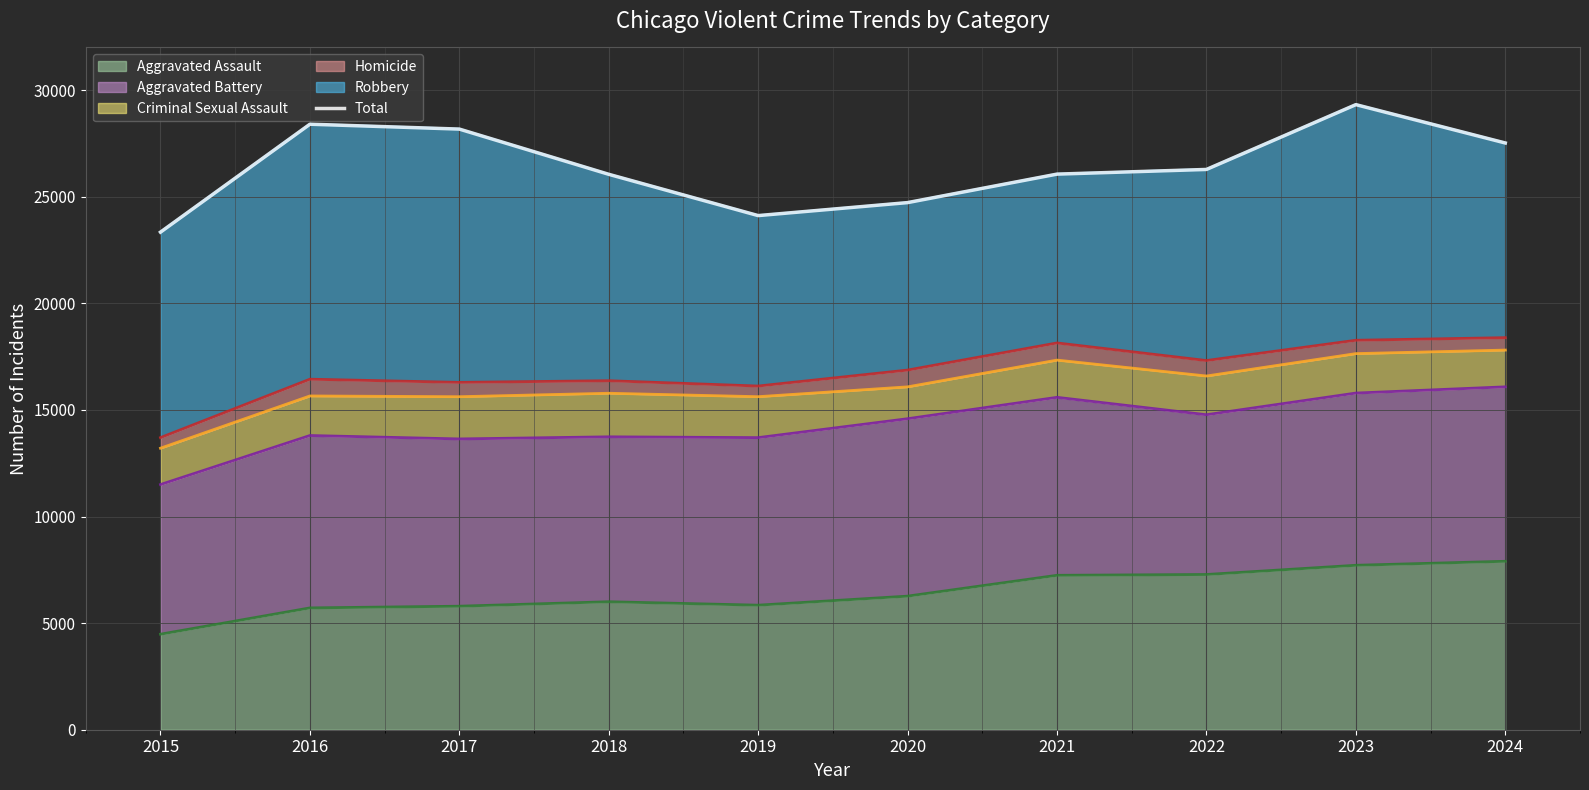

At which label is the value closest to 26328?

2022